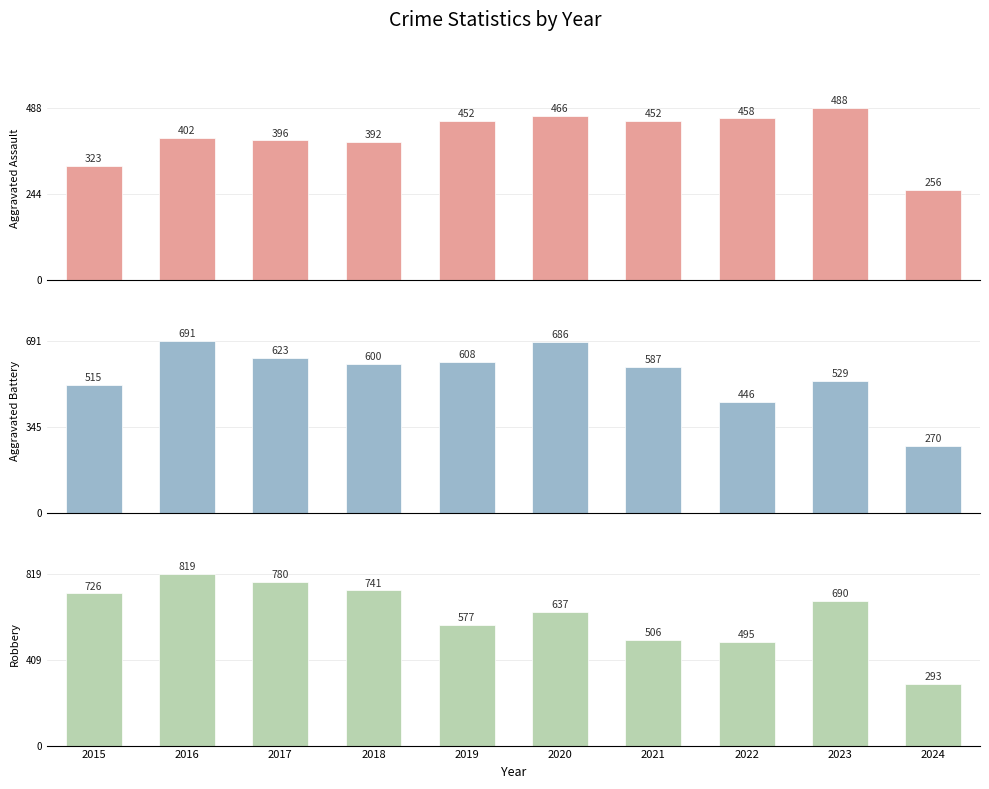

The Robbery series shows 690 at 2023. True or false?

True